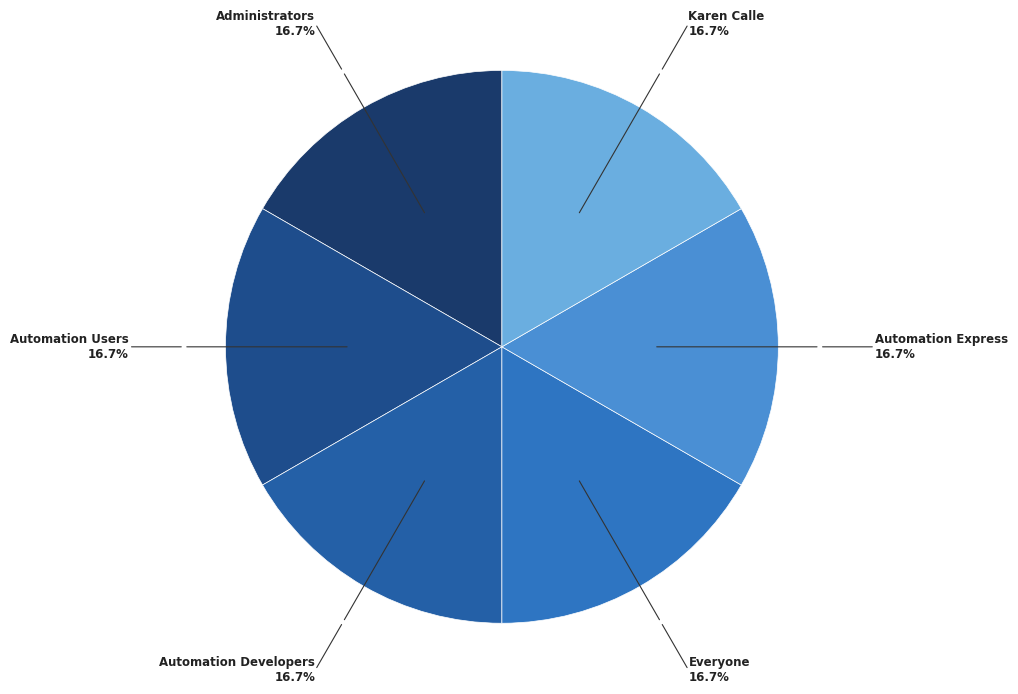

How many slices are in this pie chart?

6